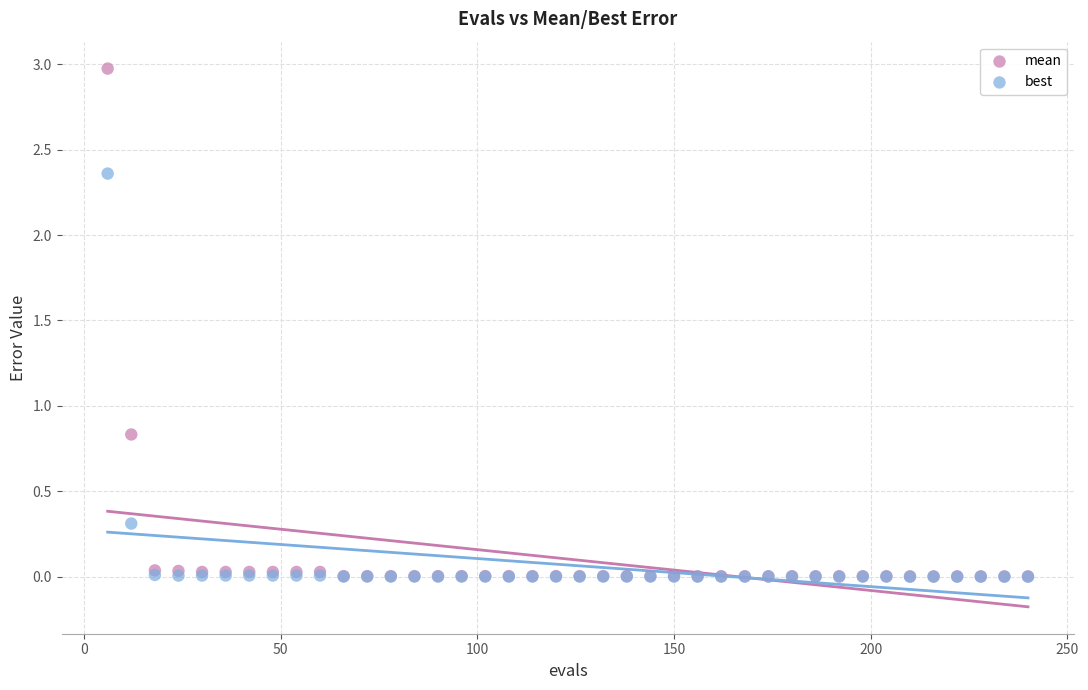

Across all series, what Y value is closest to 1?

0.8